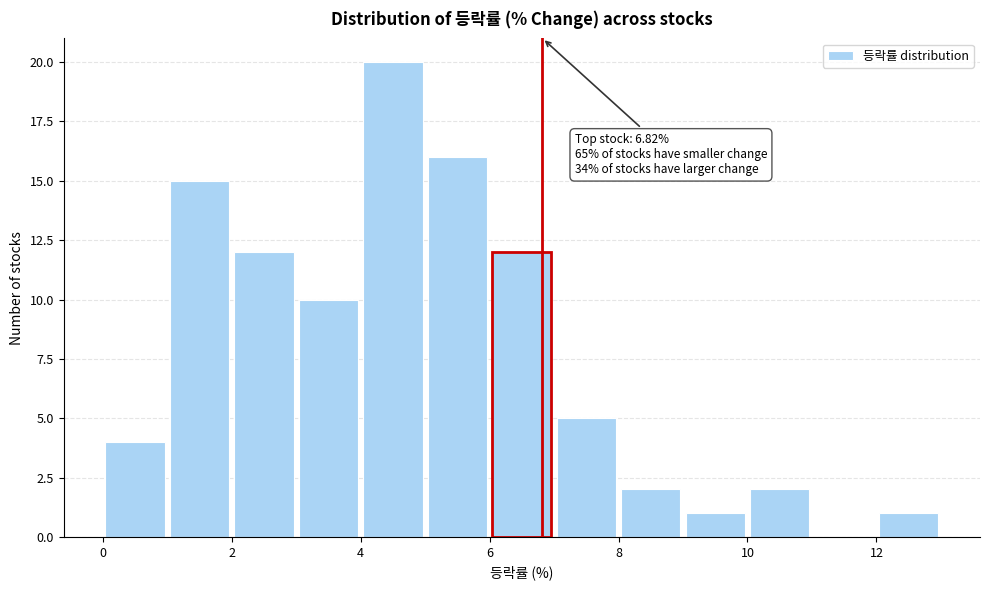

Which range on the x-axis has the tallest bar?

4 to 5